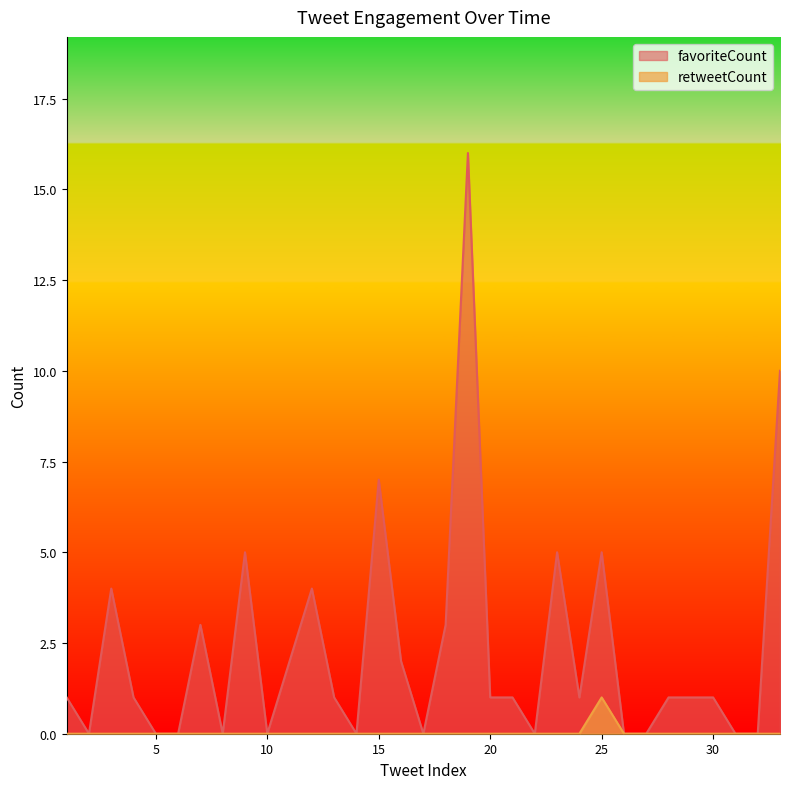

Which category has the lowest value across all series?

2